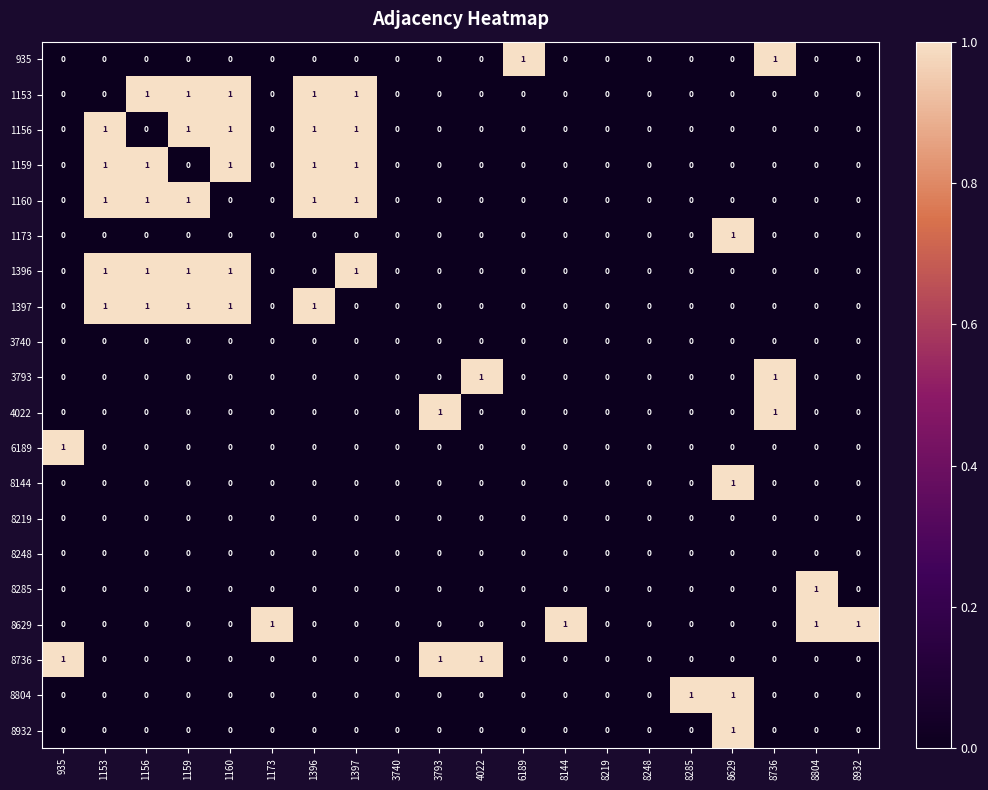

Is it true that 8804 equals 0 at 3793?

True